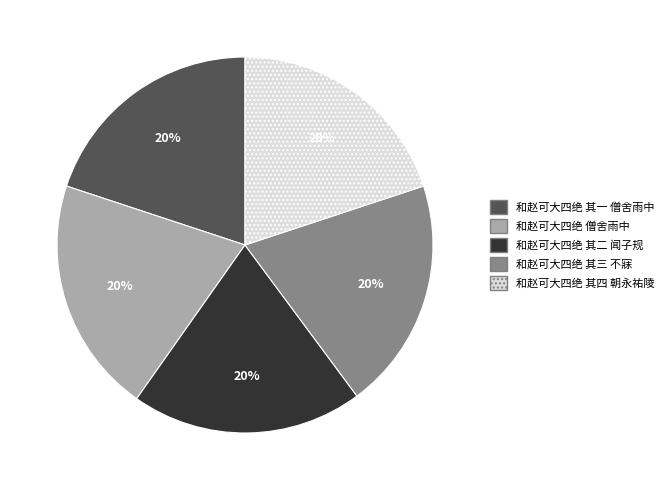

What percentage is the 和赵可大四绝 其二 闻子规 slice, to the nearest percent?

20%